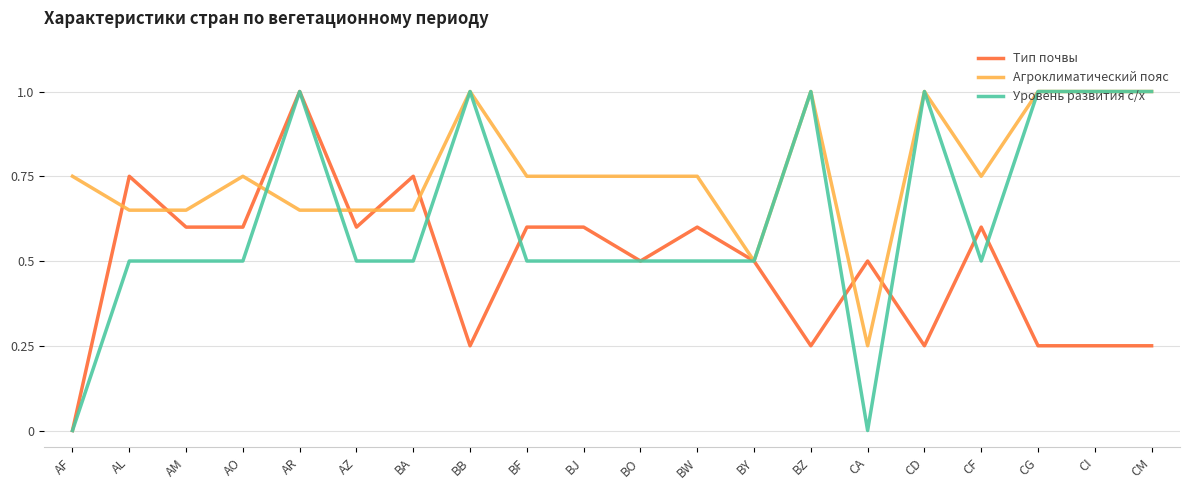

What is the greatest value displayed?

1.0